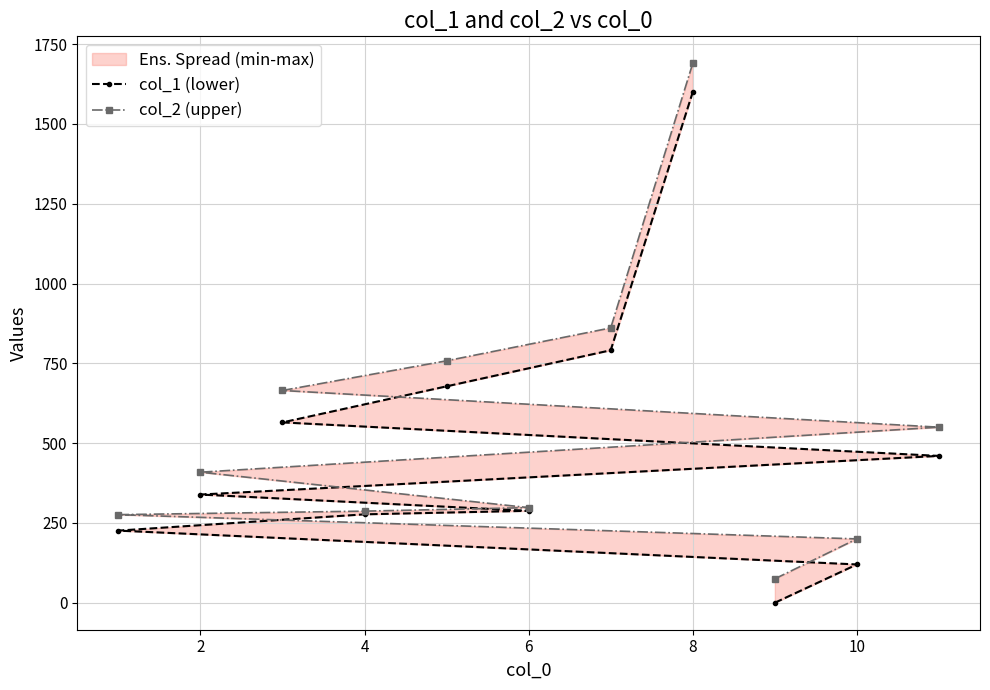

Which series changed the most between 10 and 8?

col_2 (upper)